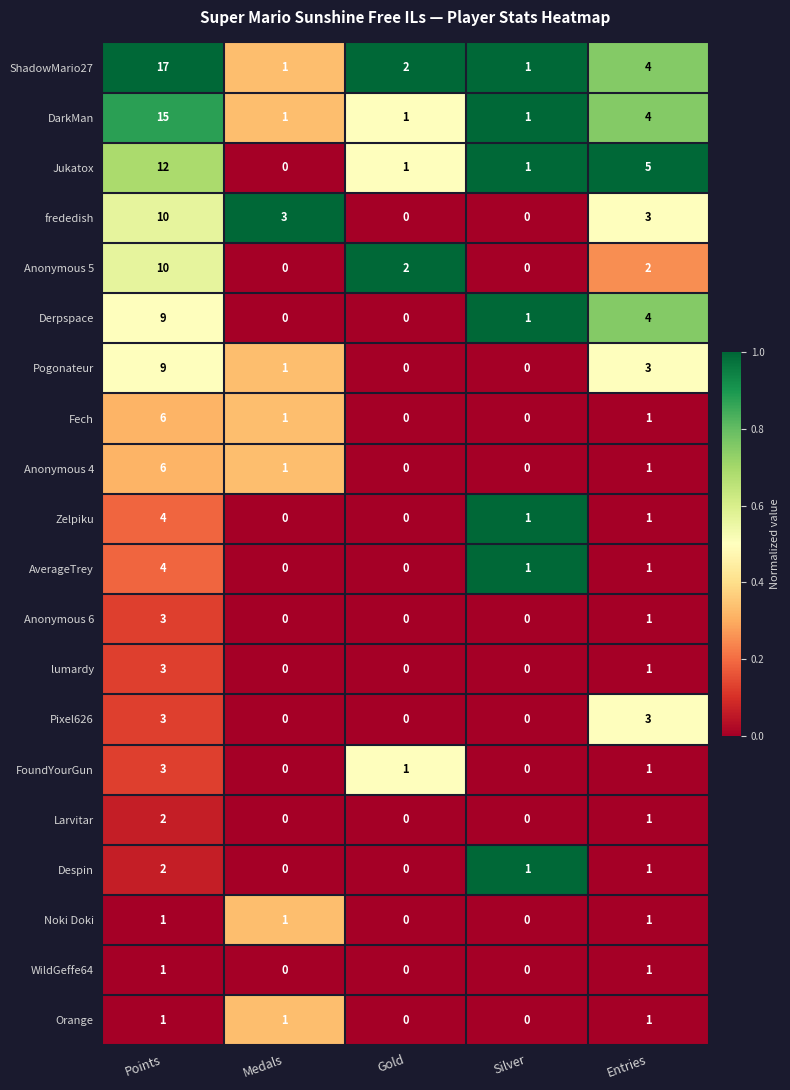

Count the AverageTrey values in the range 0 to 1.

4